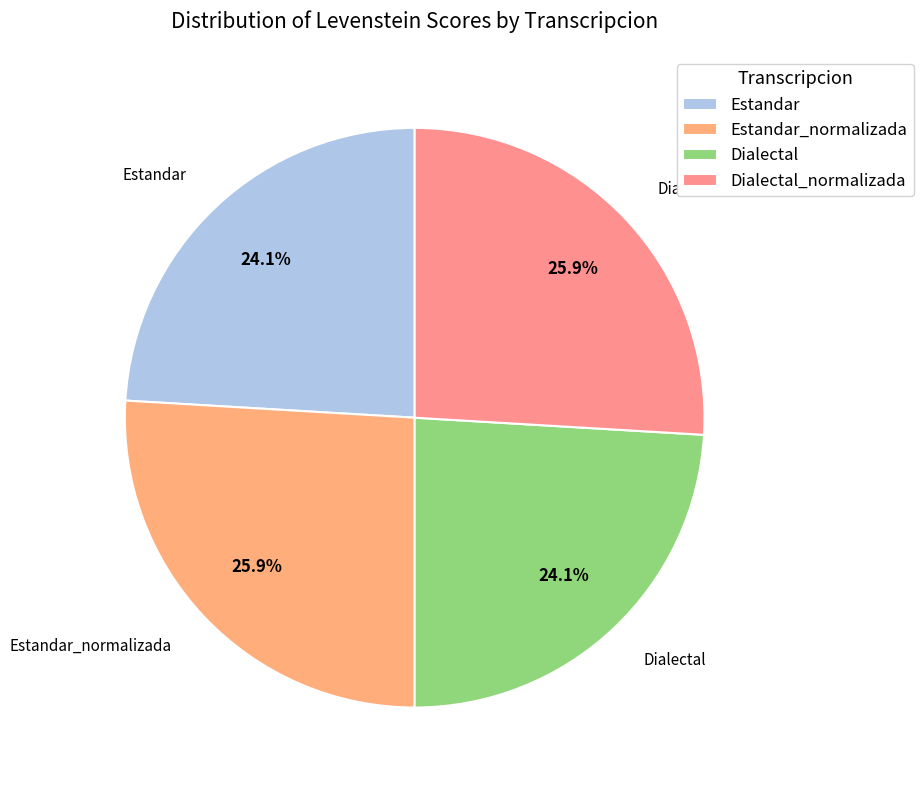

To the nearest percent, what is the difference between the largest and smallest slice percentages?

2%